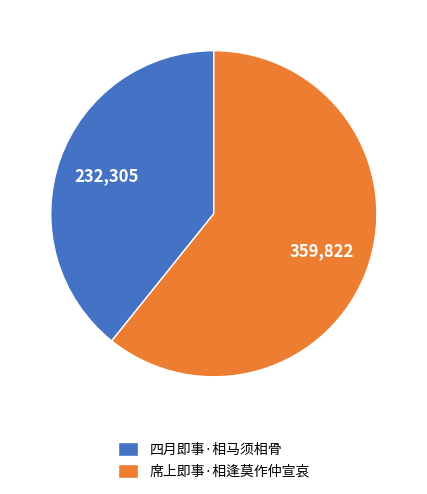

Is it true that 席上即事·相逢莫作仲宣哀 is 54% of the pie?

False